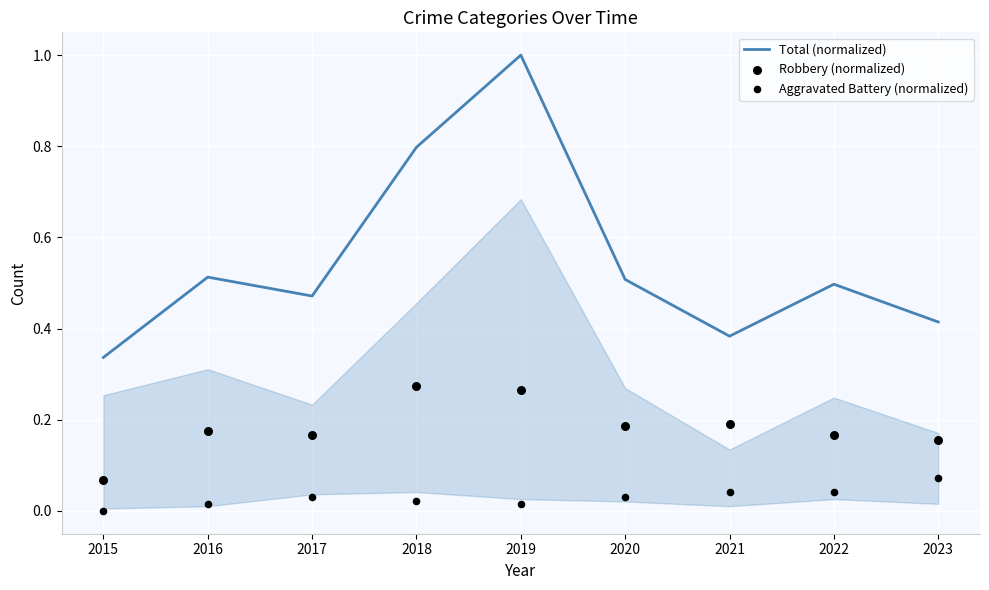

Which series reaches the maximum Y coordinate?

Total (normalized)